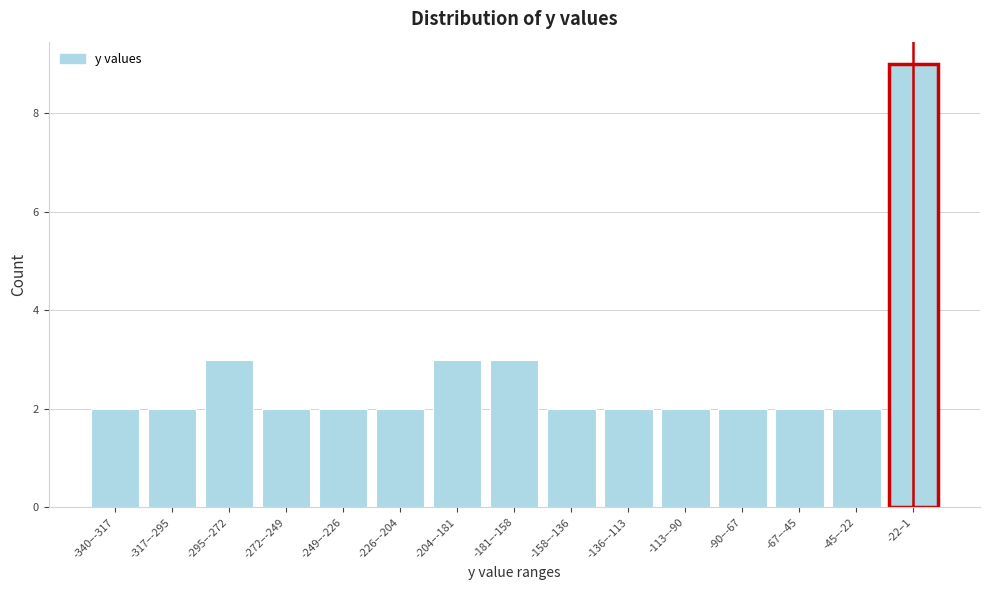

Reading left to right, transcribe all the data shown in this chart.

2	2	3	2	2	2	3	3	2	2	2	2	2	2	9